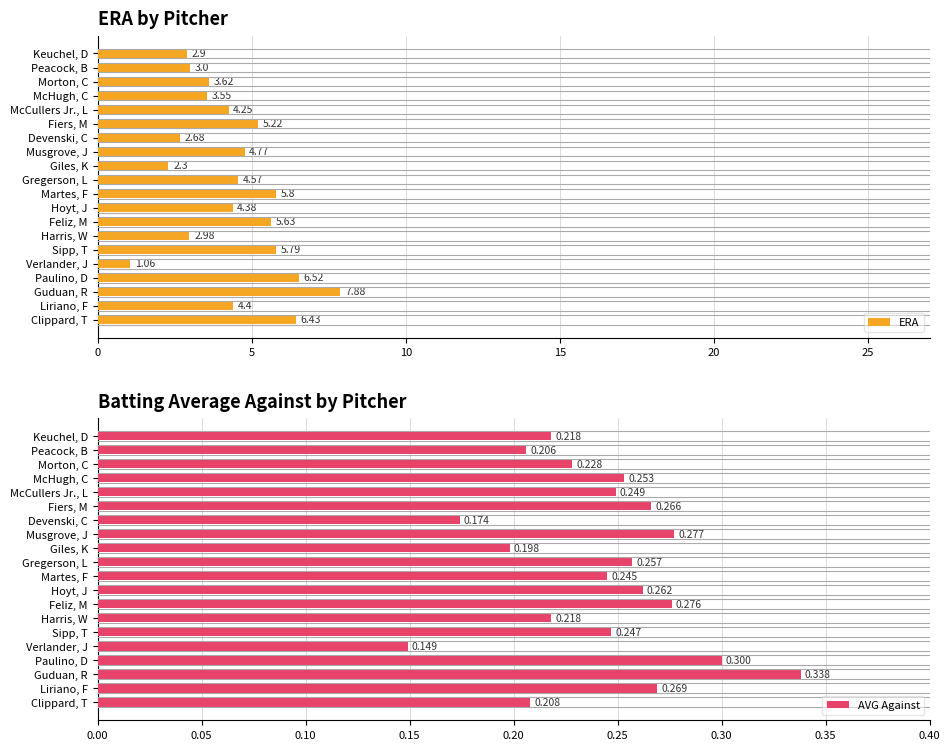

What is the difference between the ERA values at Martes, F and Fiers, M?

0.6